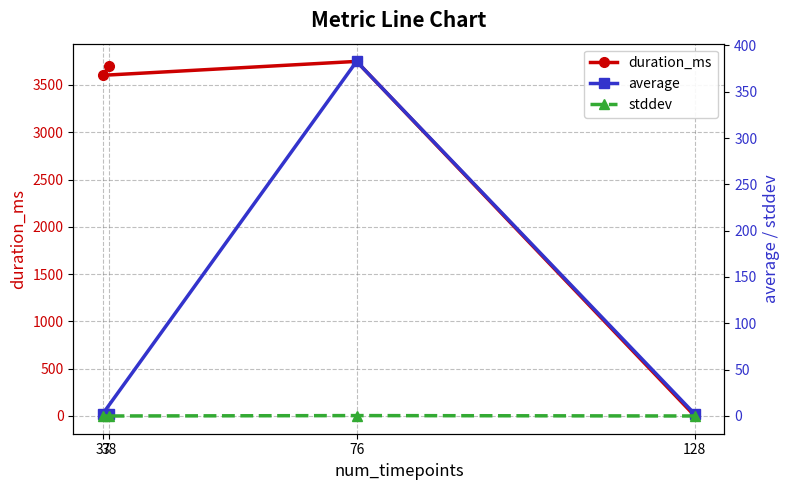

Reading left to right, transcribe all the data shown in this chart.

duration_ms: 128=0.0	76=3749.0	37=3602.0	38=3702.0
average: 128=1.9	76=382.7	37=2.5	38=2.0
stddev: 128=0.0	76=0.4	37=0.0	38=0.0